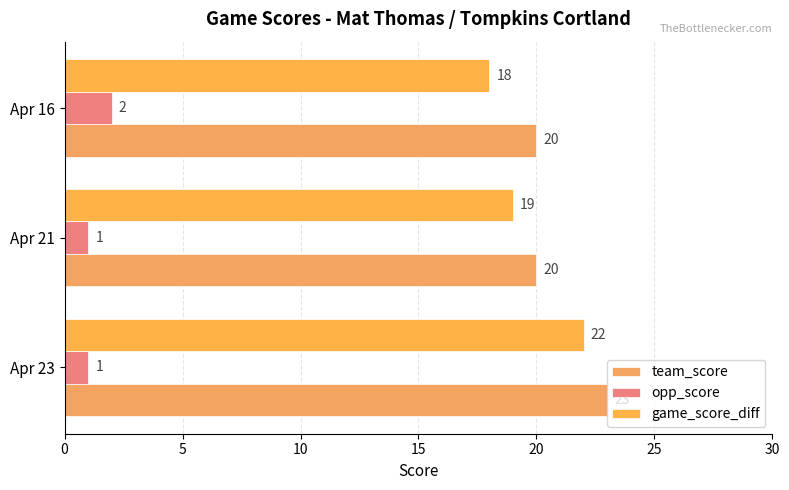

How many distinct data groups are displayed?

3